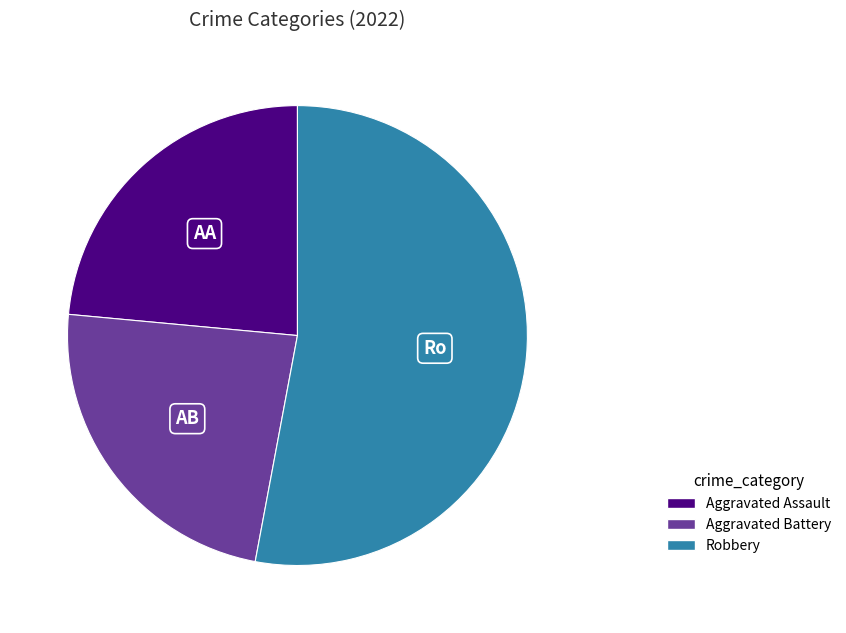

Is there a majority slice in this chart?

Yes